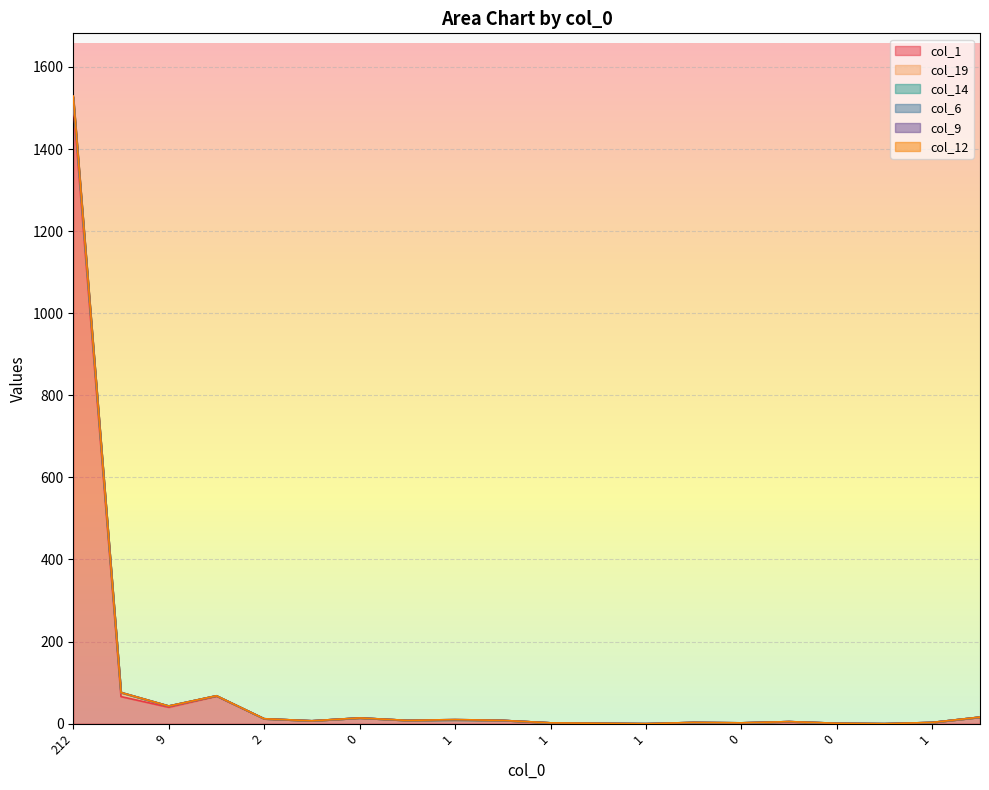

Does the chart display data point markers on the line(s)?

No